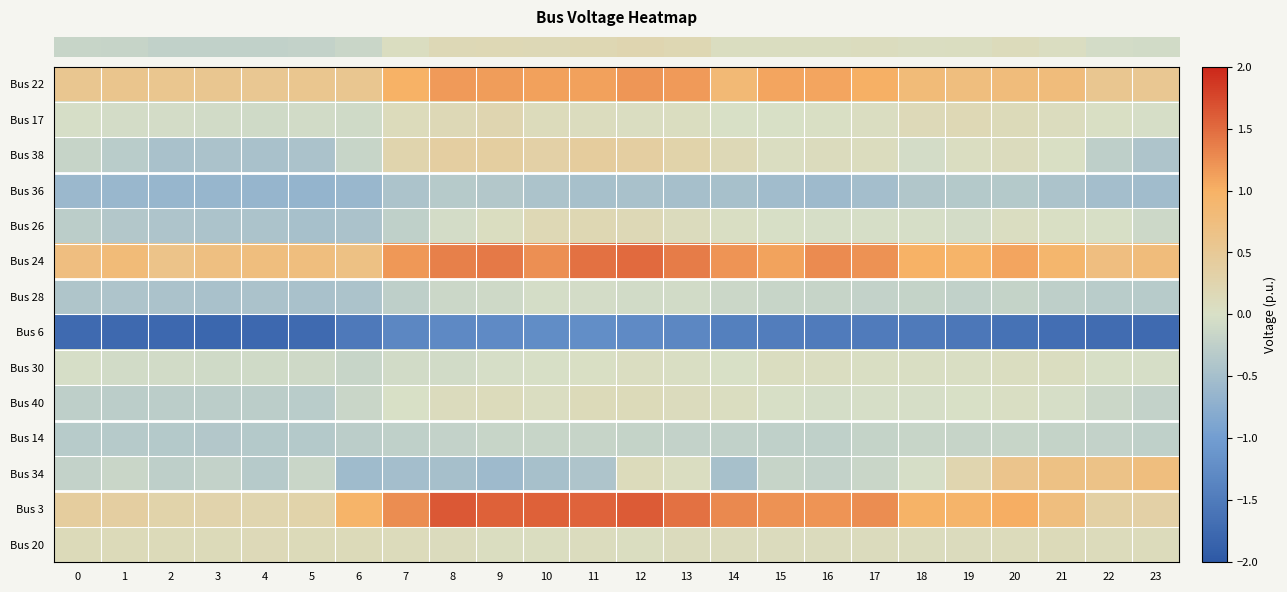

Which has a higher value, 9 or 14?

9